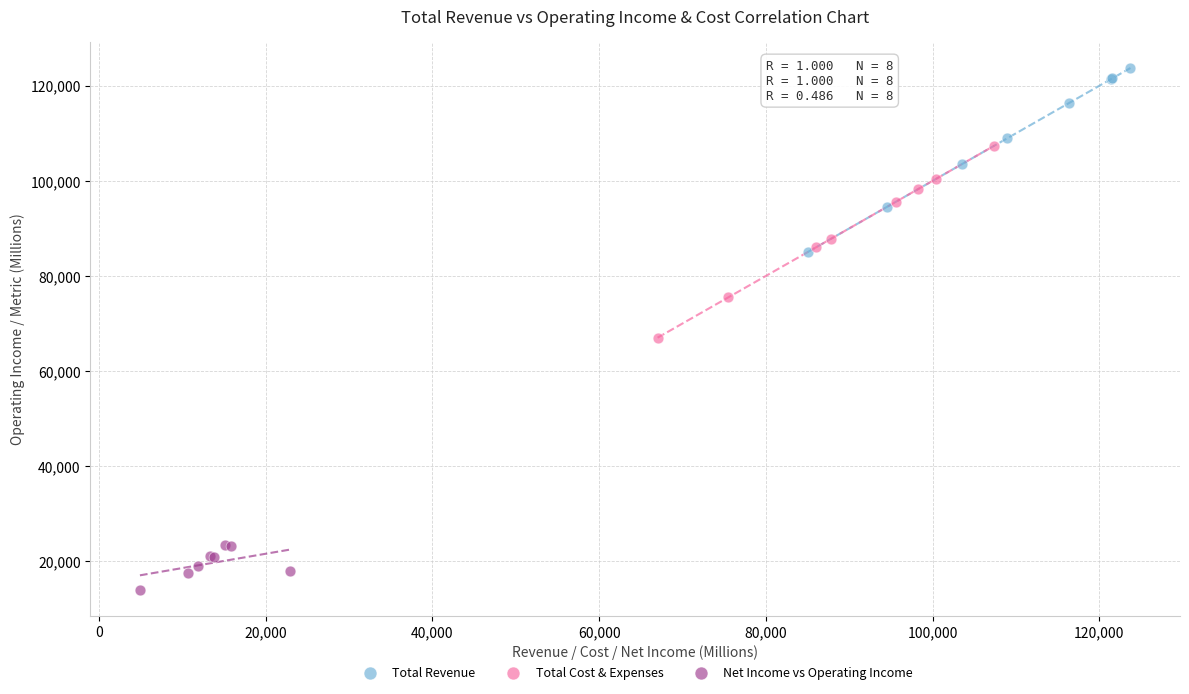

Which series reaches the maximum Y coordinate?

Total Revenue